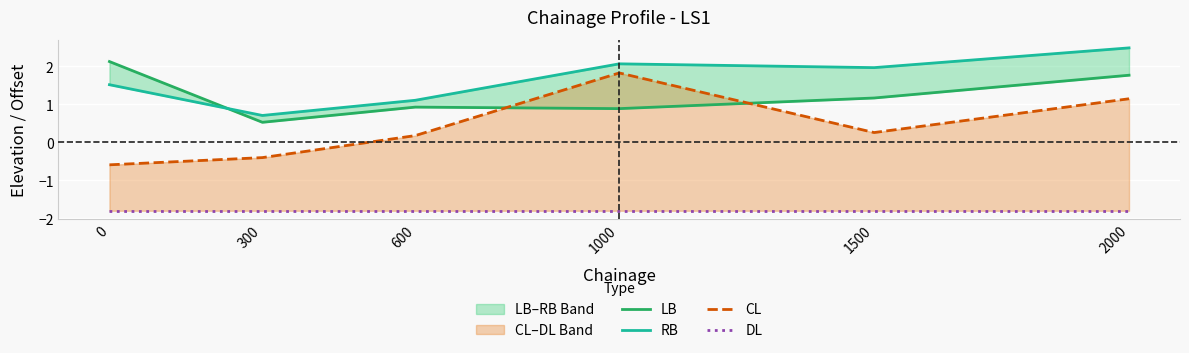

True or false: DL has more than 2 interior local peaks.

False